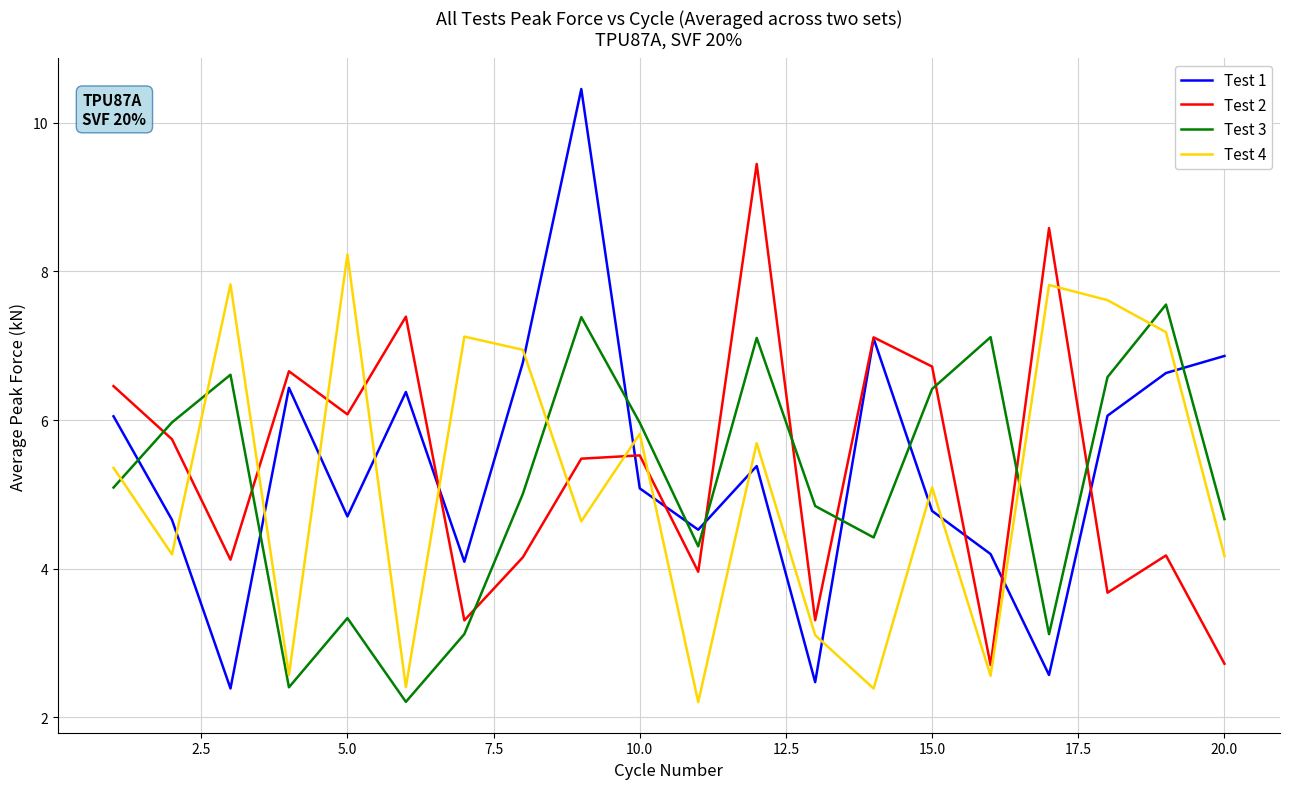

True or false: Test 1 and Test 4 intersect in this chart.

True